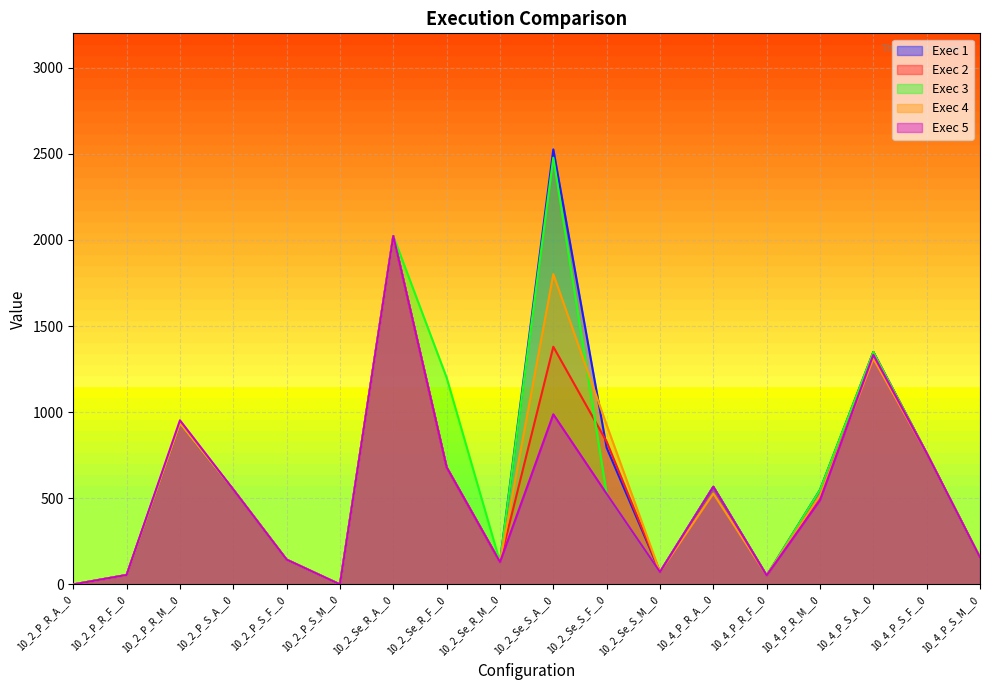

Count the number of data series in this chart.

5